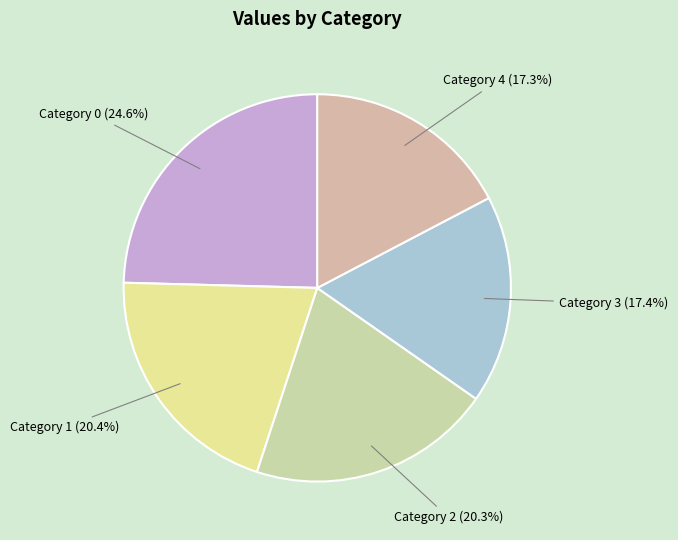

Count the number of slices in the pie.

5